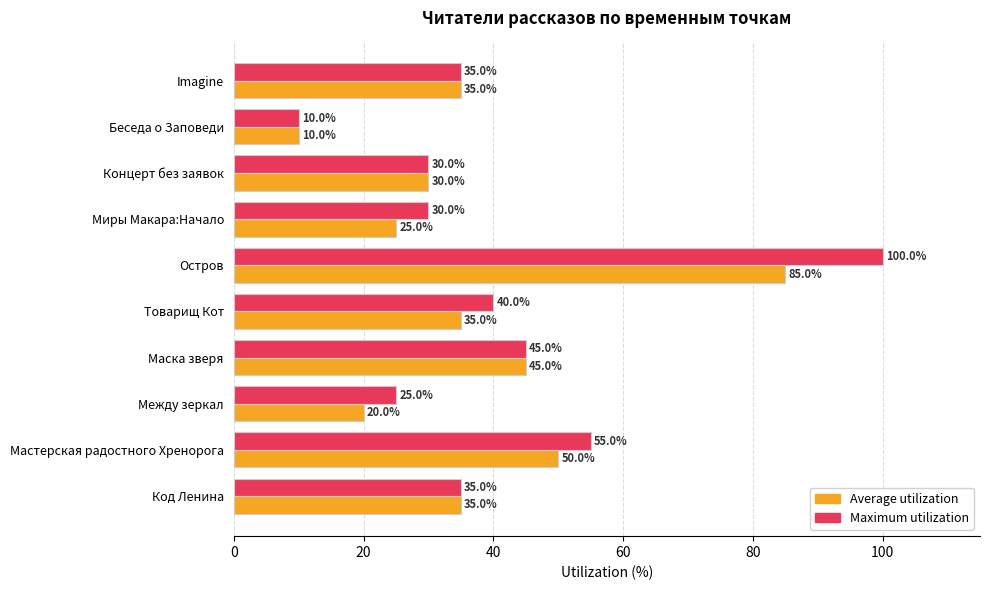

Which series has the widest spread of values?

Maximum utilization